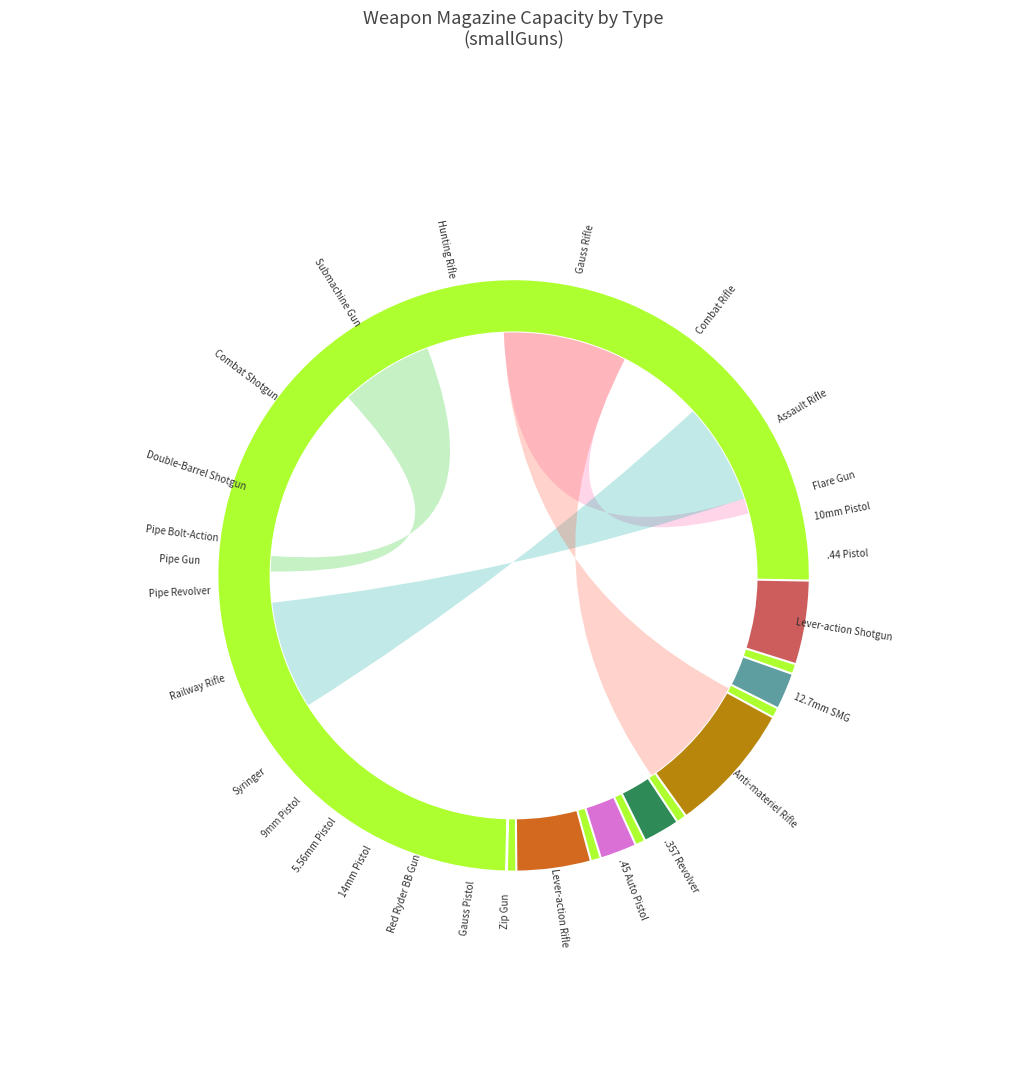

Between Pipe Gun and 9mm Pistol, which is larger?

9mm Pistol